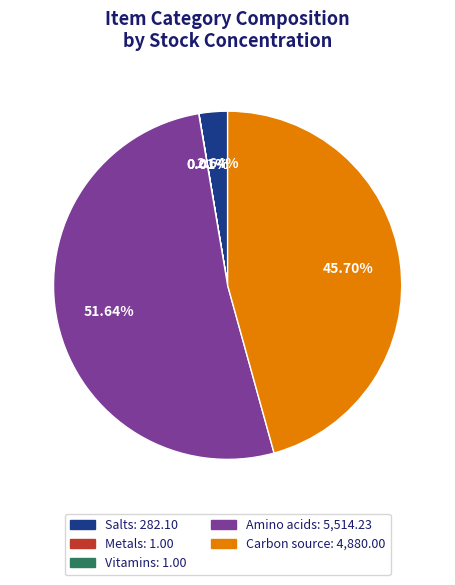

Does Salts: 282.10 represent more than half of the total?

No